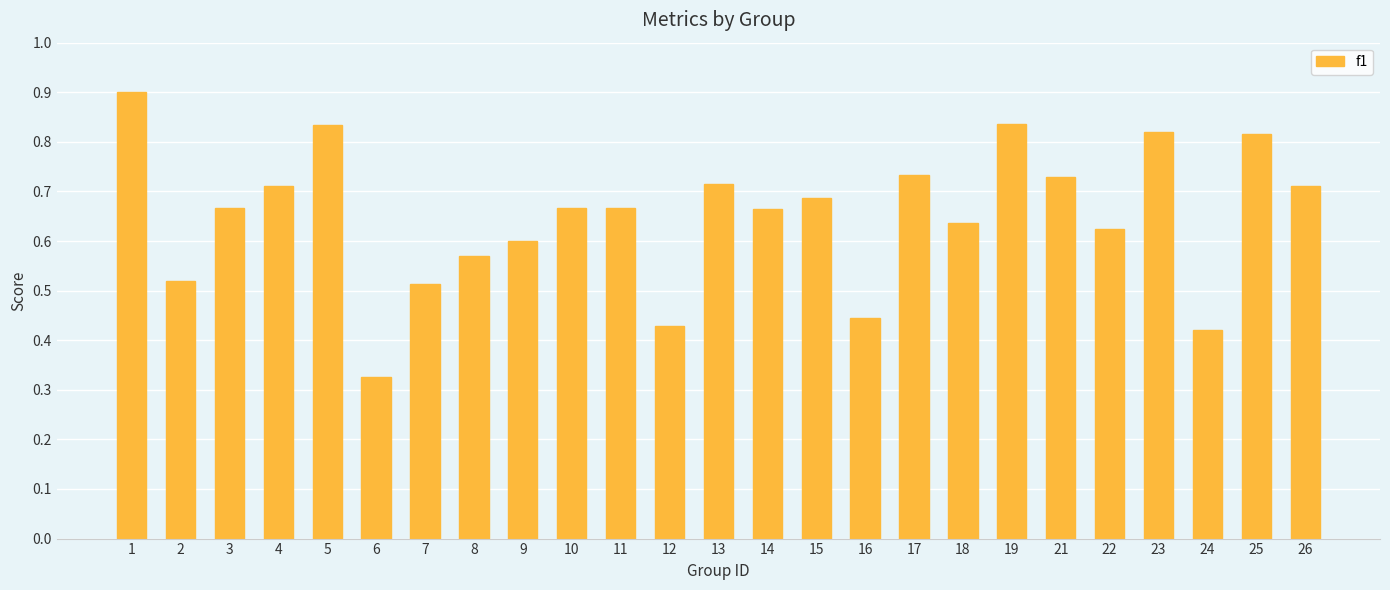

Between 15 and 21, which is larger?

21